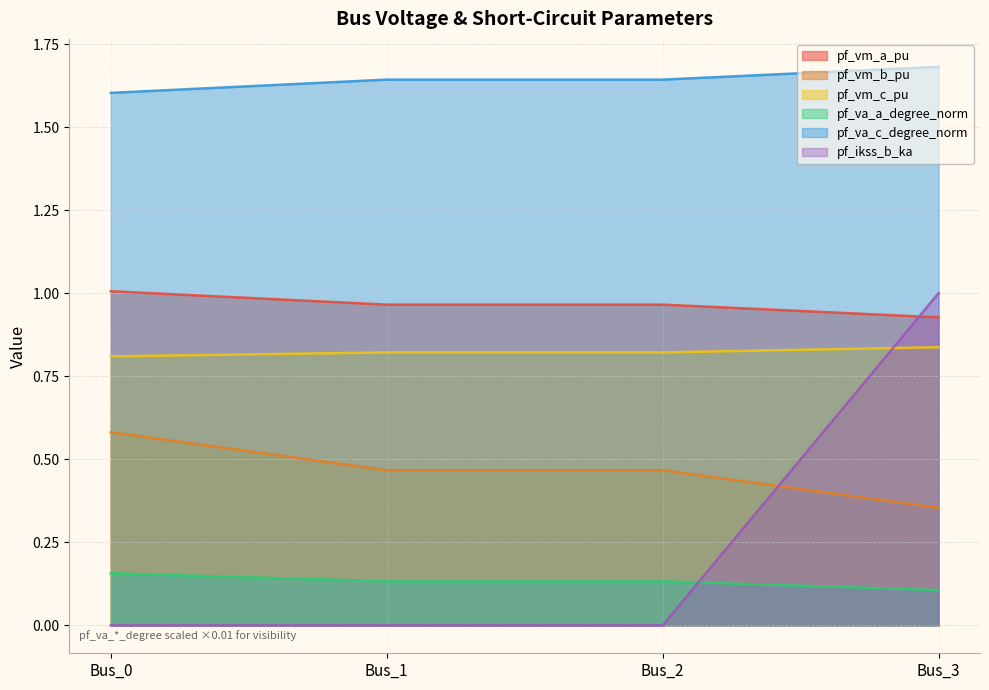

What is the sum of the pf_vm_c_pu values at Bus_1 and Bus_2?

1.6